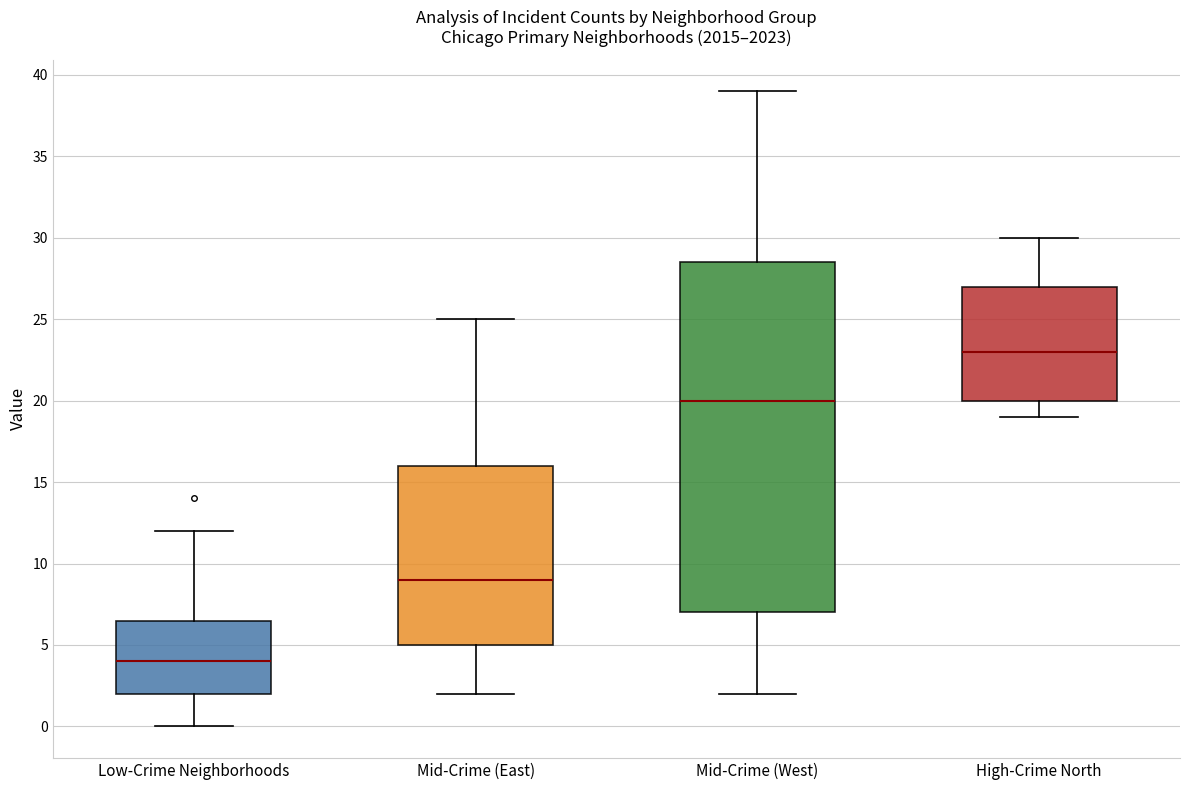

Reading left to right, transcribe this box plot: for each box, give where its median line is, the range the box spans, and where its two whiskers end, as read against the y-axis. The values are not printed on the chart, so give them approximately, as read against the axis.

Low-Crime Neighborhoods: median 4.0, box 2.0 to 6.5, whiskers 0.0 to 12.0
Mid-Crime (East): median 9.0, box 5.0 to 16.0, whiskers 2.0 to 25.0
Mid-Crime (West): median 20.0, box 7.0 to 28.5, whiskers 2.0 to 39.0
High-Crime North: median 23.0, box 20.0 to 27.0, whiskers 19.0 to 30.0